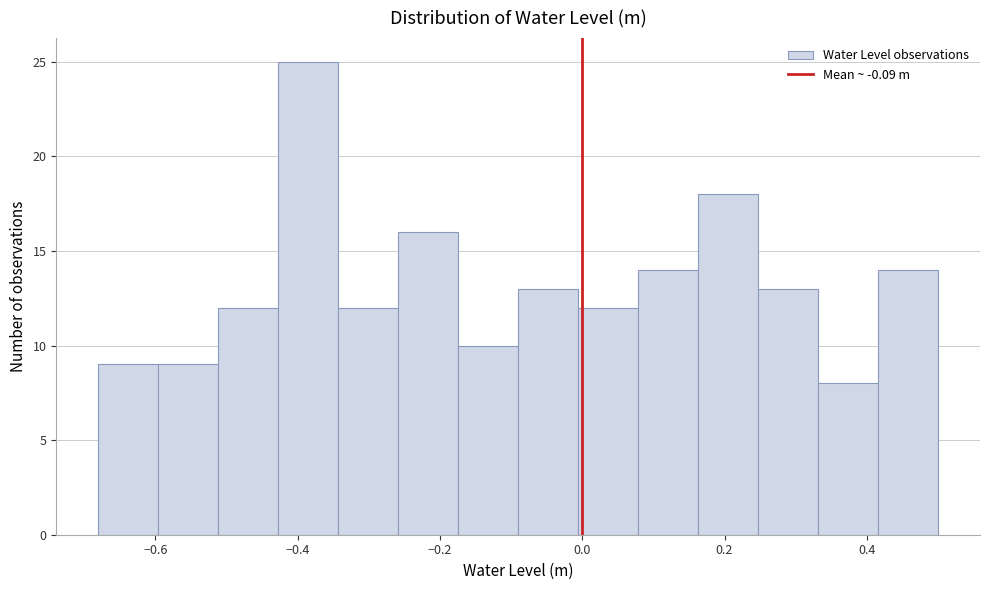

Which range on the x-axis has the tallest bar?

-0.42 to -0.34